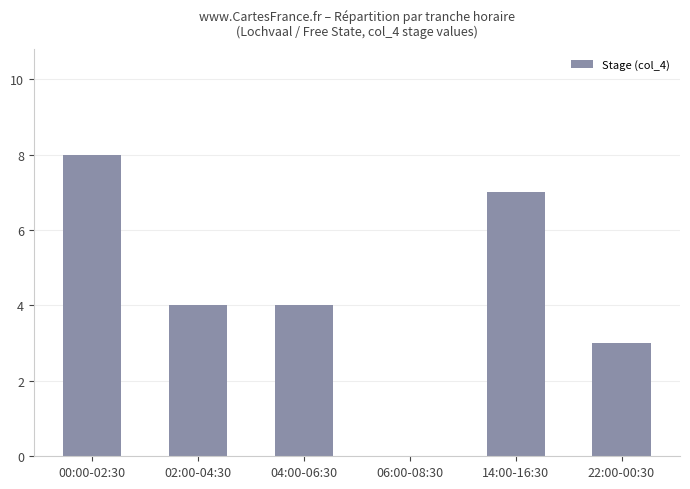

What is the change in value from 02:00-04:30 to 22:00-00:30?

-1